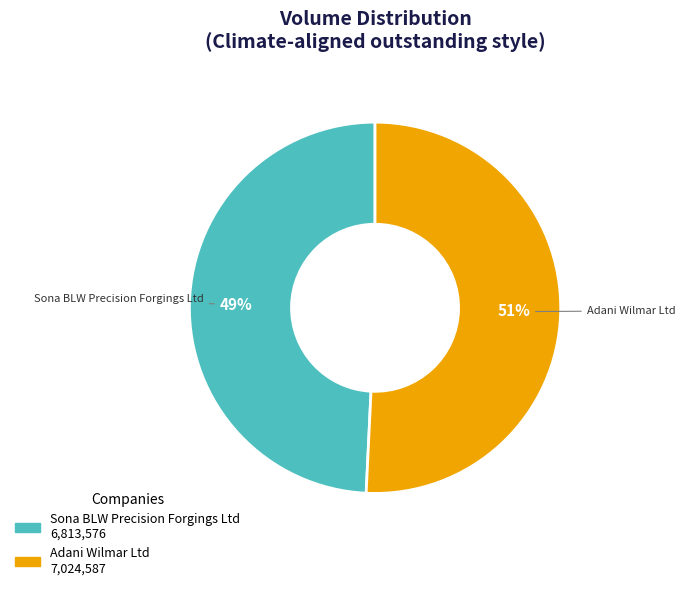

True or false: Sona BLW Precision Forgings Ltd accounts for 49% of the total.

True